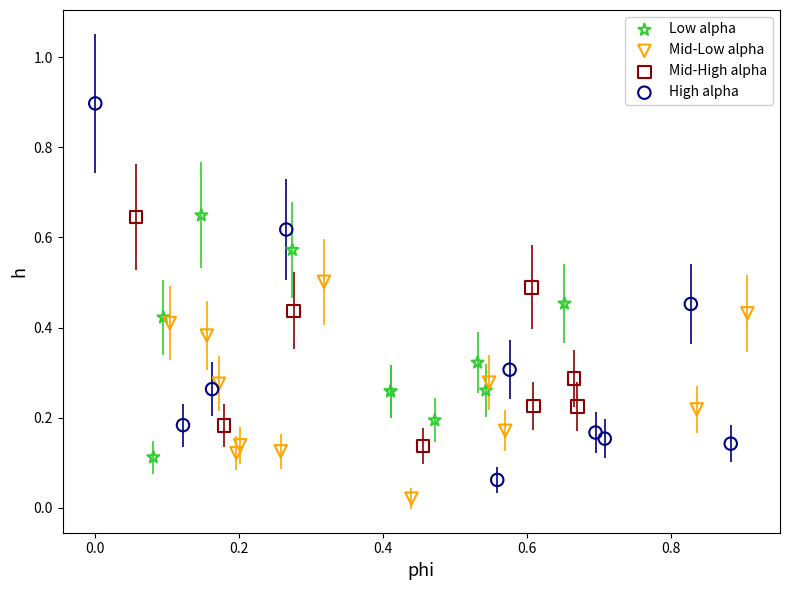

Which series has the largest Y range (max minus min)?

High alpha